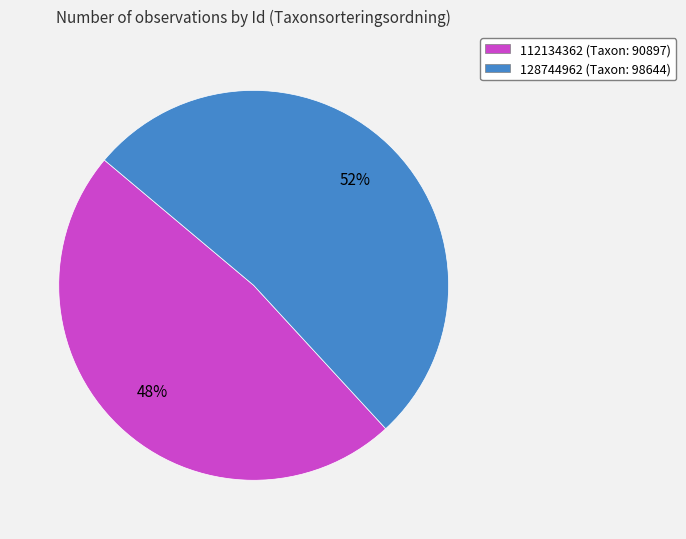

Is it true that 128744962 is 52% of the pie?

True